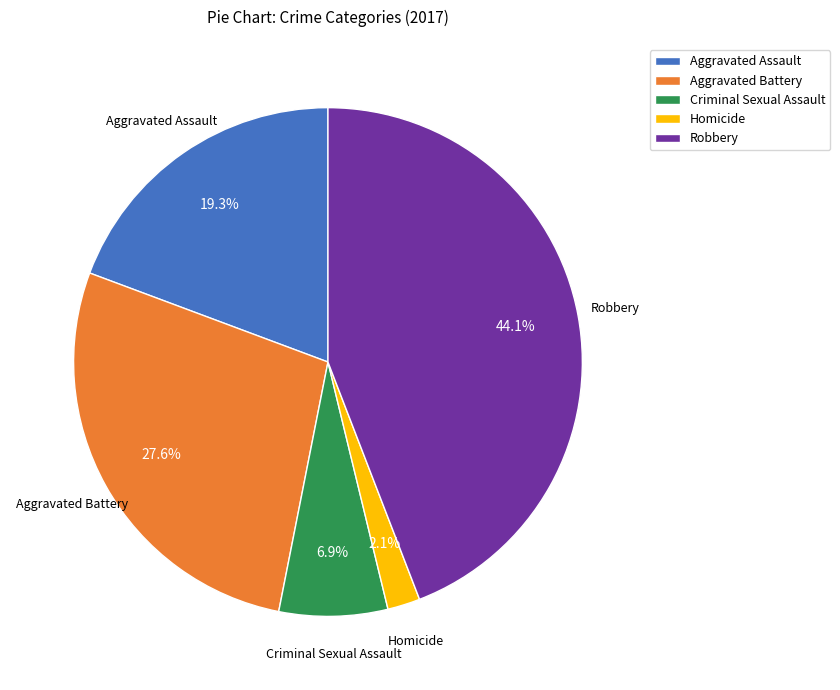

Which category has the biggest portion of the pie?

Robbery